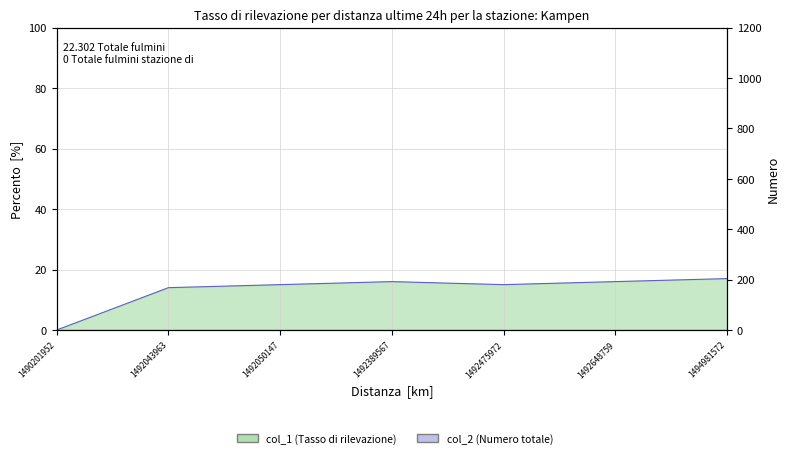

Where is the first local maximum?

1492389567